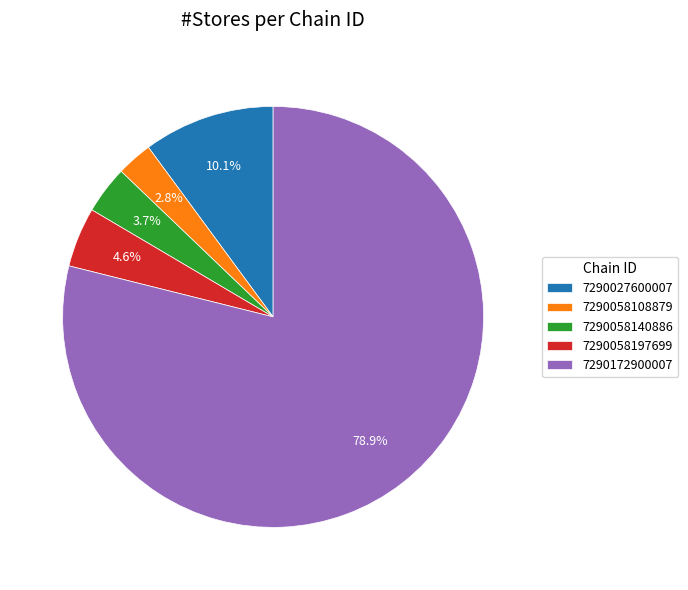

What is the largest slice in the pie chart?

7290172900007